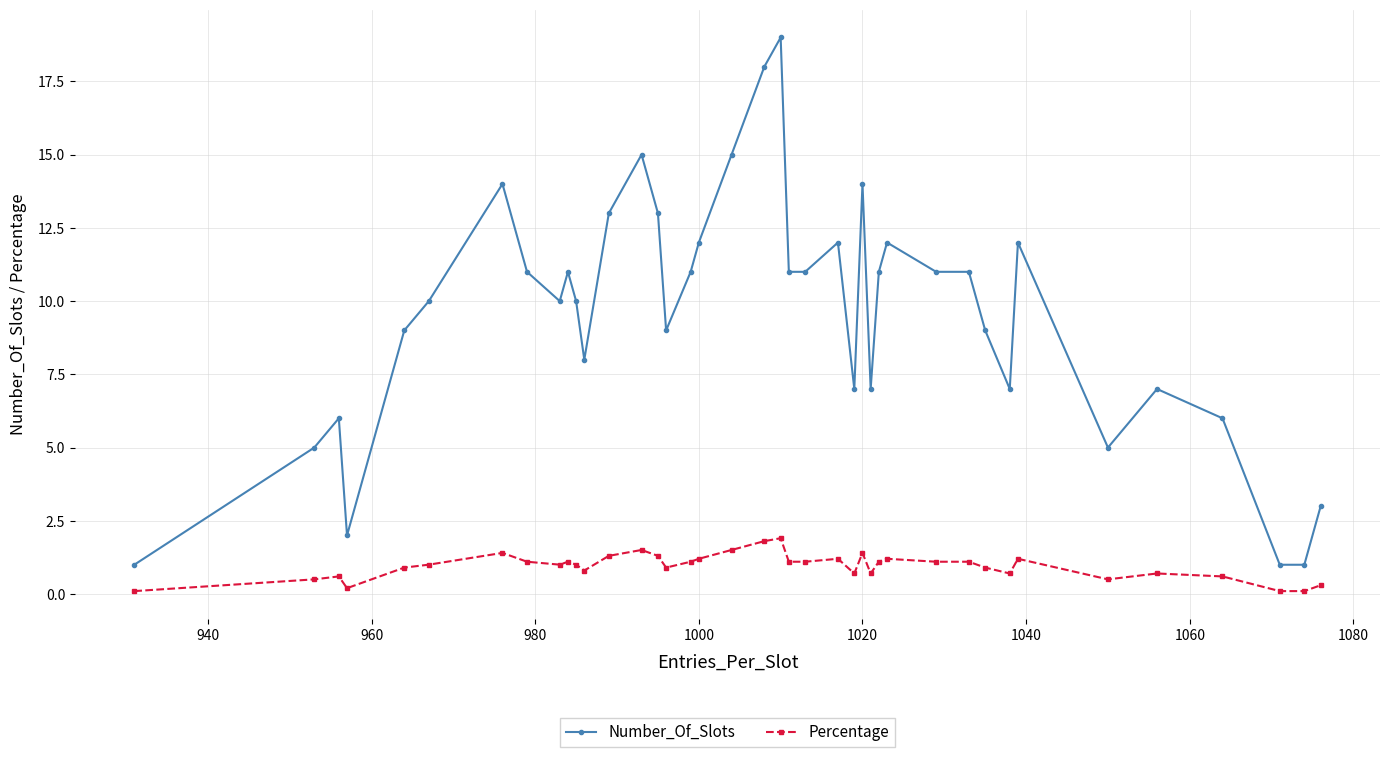

List the series in order of their peak value, lowest first.

Percentage, Number_Of_Slots